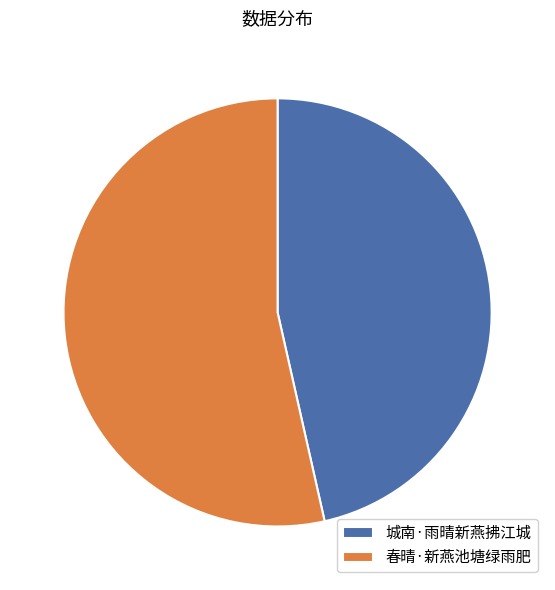

True or false: 城南·雨晴新燕拂江城 accounts for 46% of the total.

True